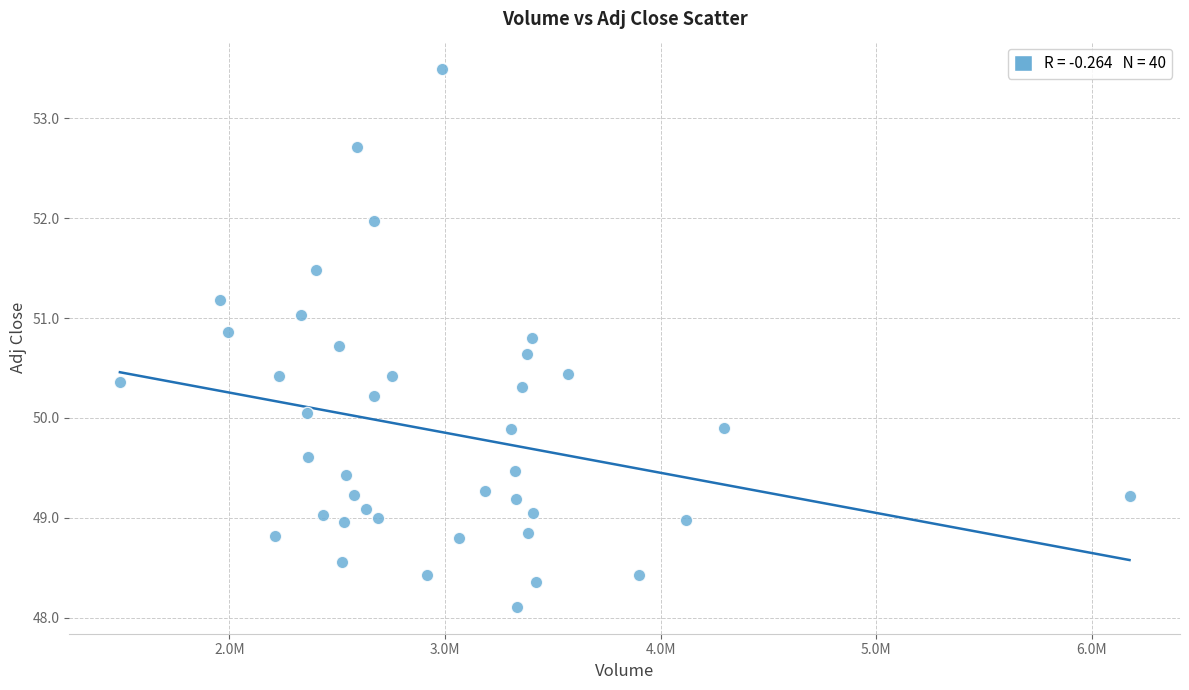

What is the range of Y values (max minus min)?

5.4